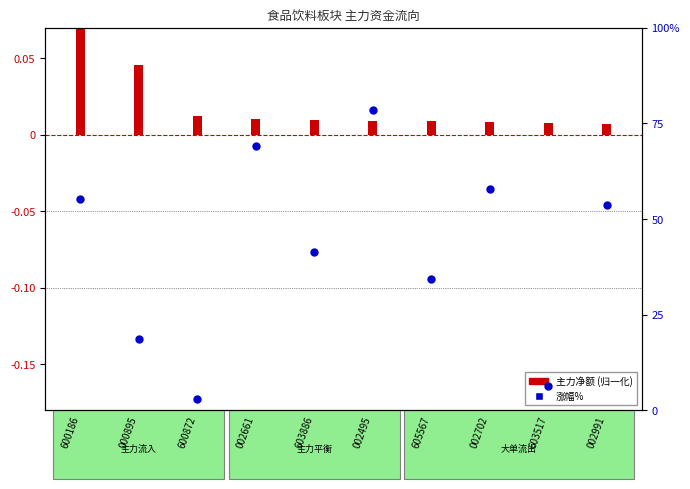

Approximately how many times larger is the value at 002661 compared to 002991?

1.3